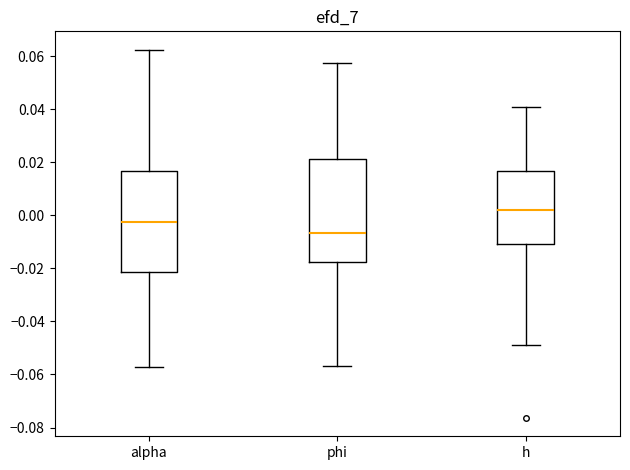

Which box has the highest median line?

h